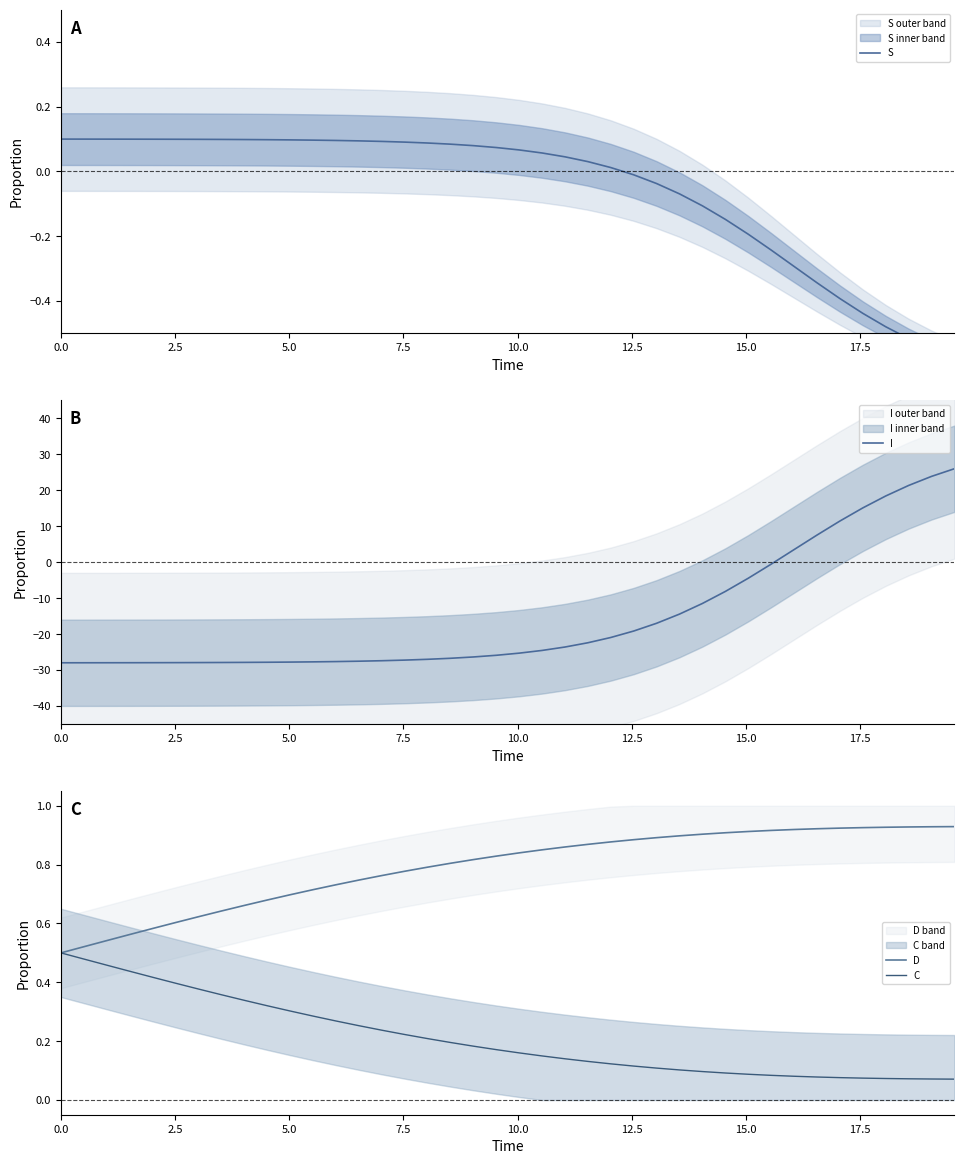

What are all the series names shown in the legend?

S, I, D, C